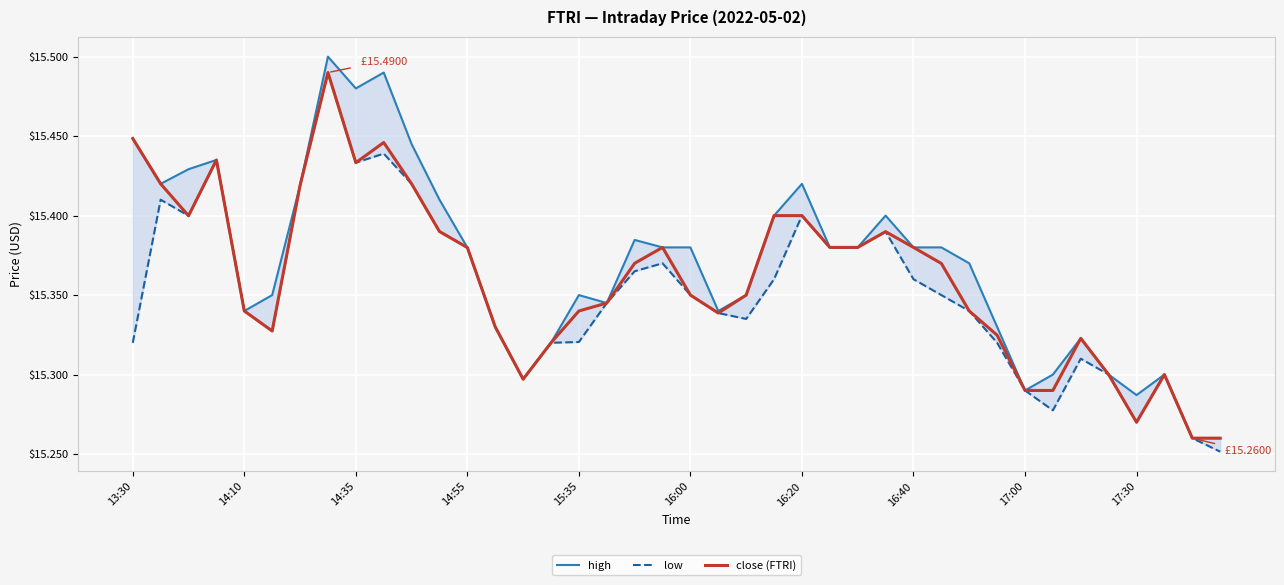

True or false: low and close (FTRI) cross at least once.

False